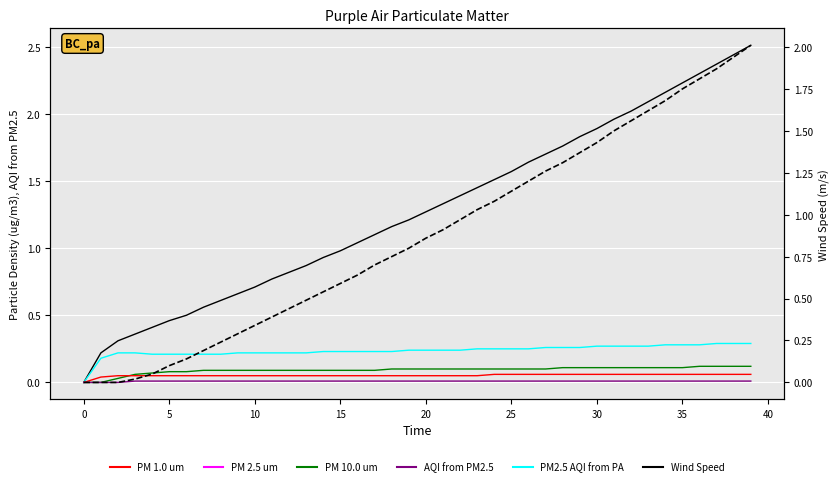

True or false: PM 10.0 um and AQI from PM2.5 intersect in this chart.

False